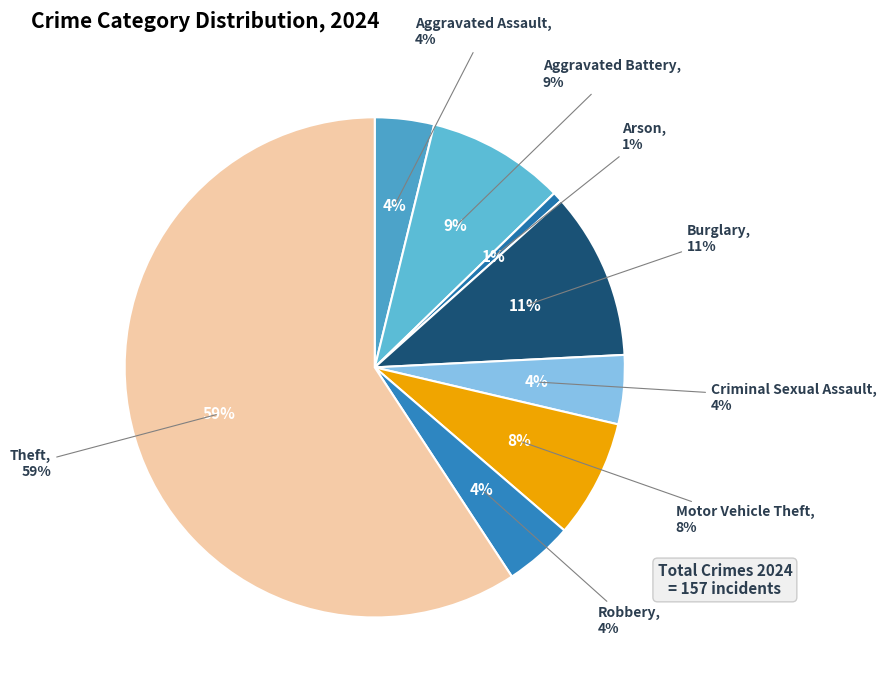

True or false: Aggravated Battery accounts for 1% of the total.

False